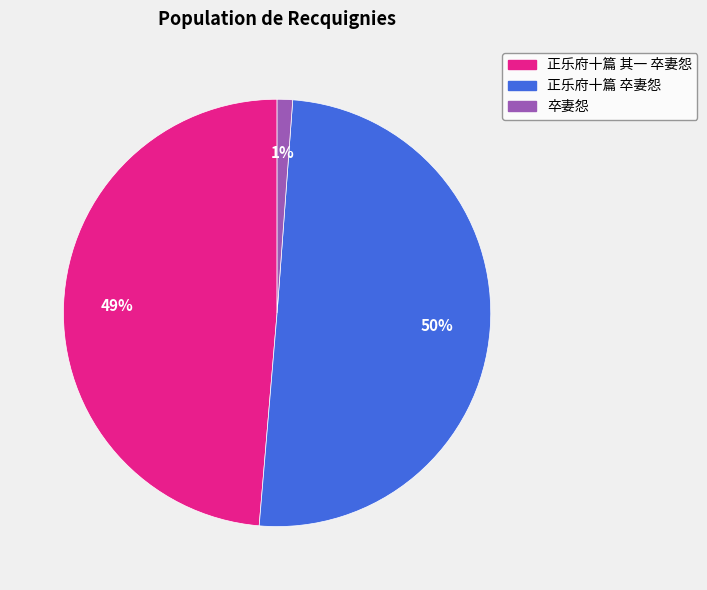

What is the smallest slice in the pie chart?

卒妻怨